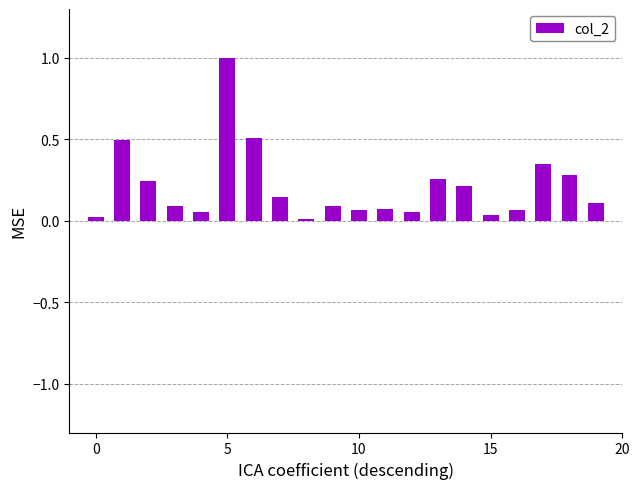

How many series are shown in this chart?

1